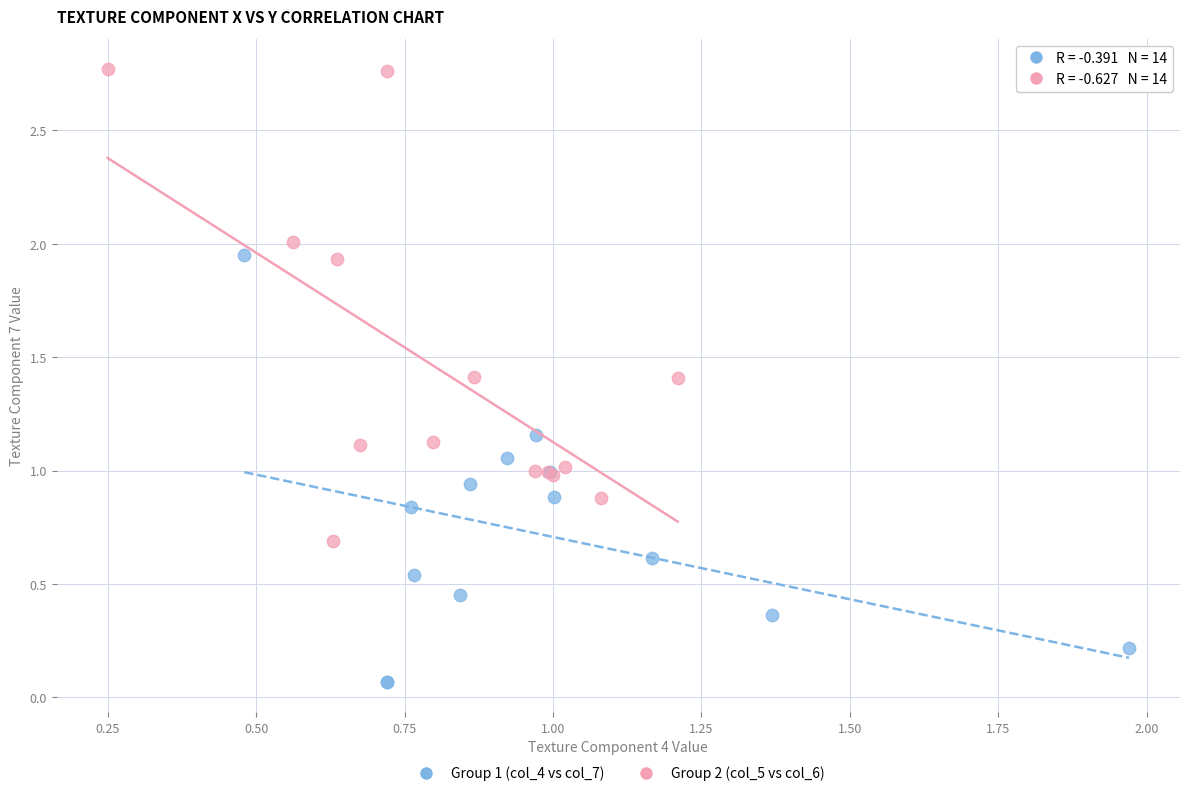

Which series reaches the maximum Y coordinate?

Group 2 (col_5 vs col_6)